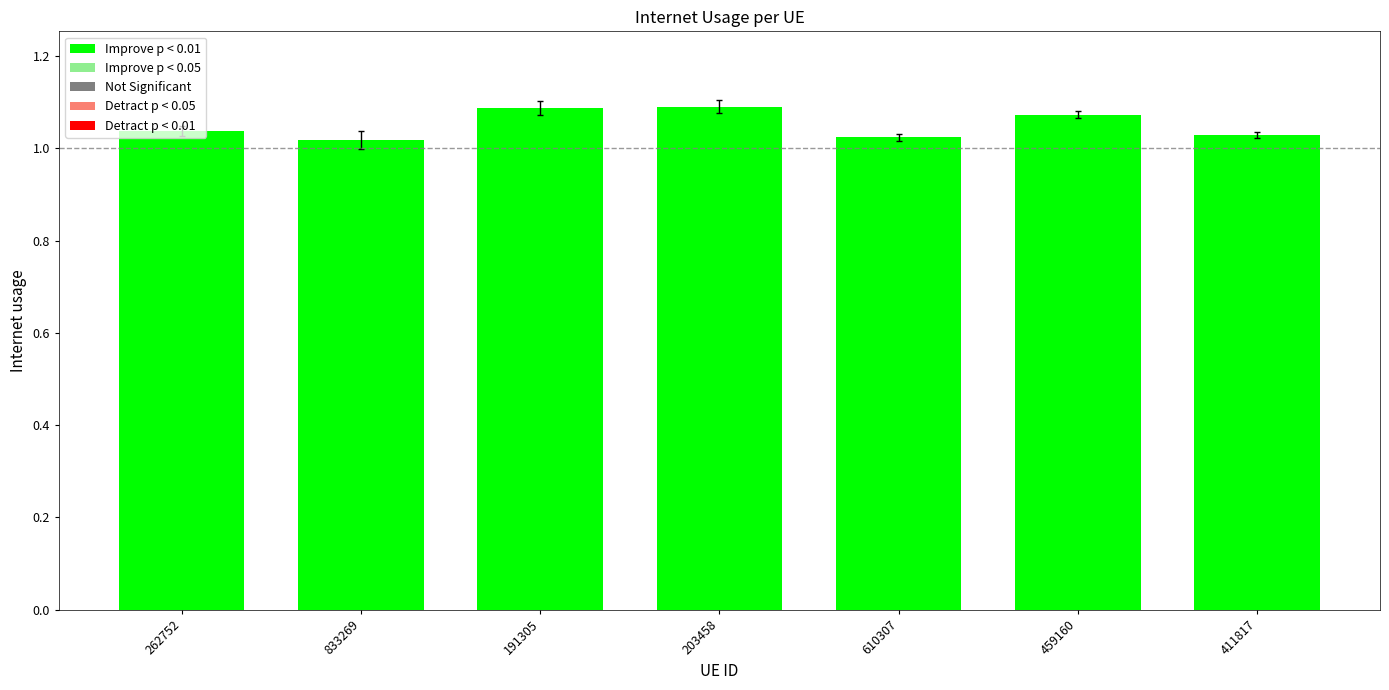

Read the value at 610307.

1.0